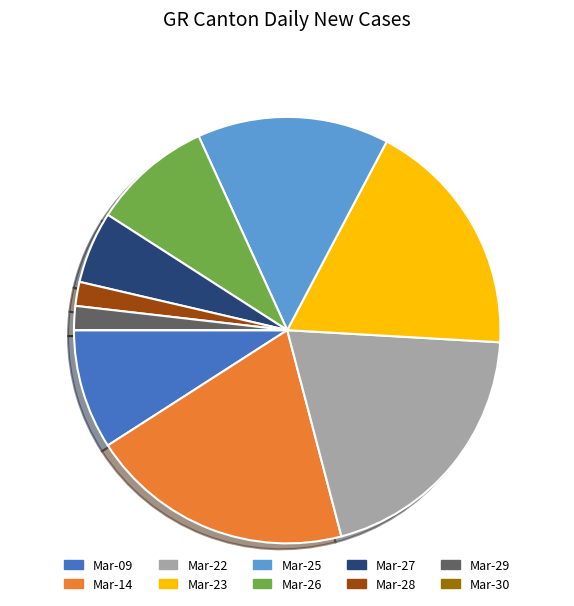

Does any single category account for the majority?

No